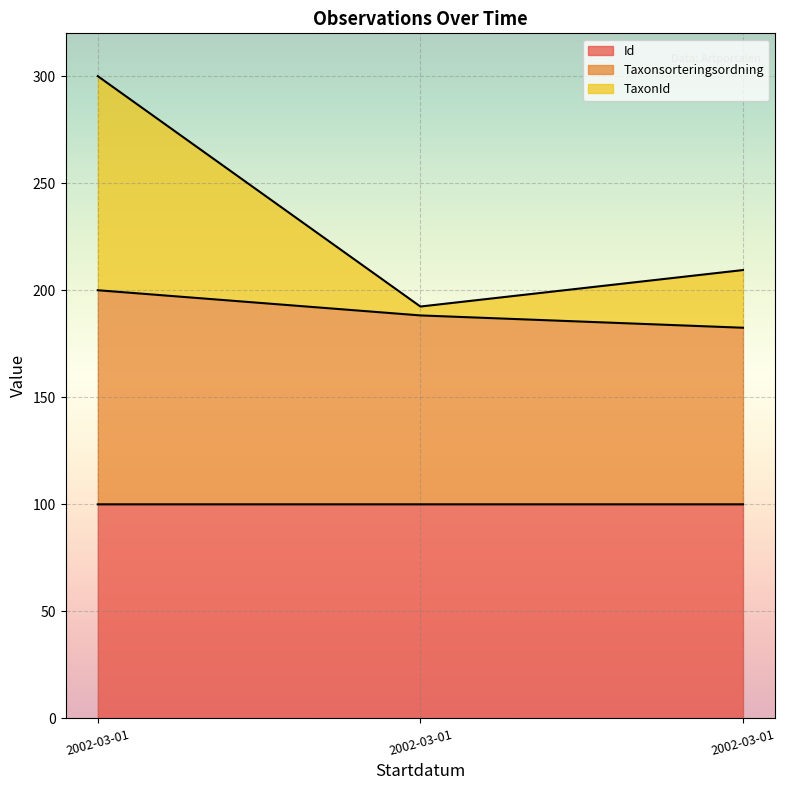

Reading left to right, extract all data points from this chart.

Id: 100.0	100.0	100.0
Taxonsorteringsordning: 200.0	188.2	182.5
TaxonId: 300.0	192.4	209.4